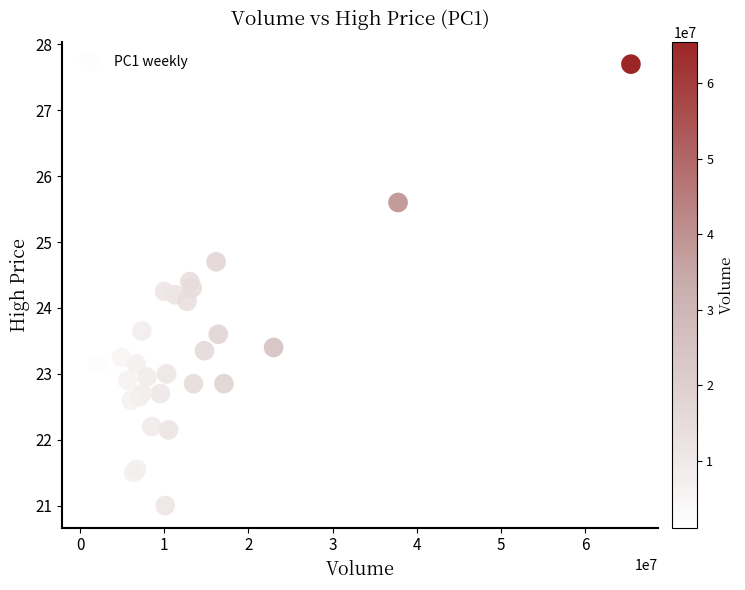

What Y value in the scatter plot is closest to 24?

24.1